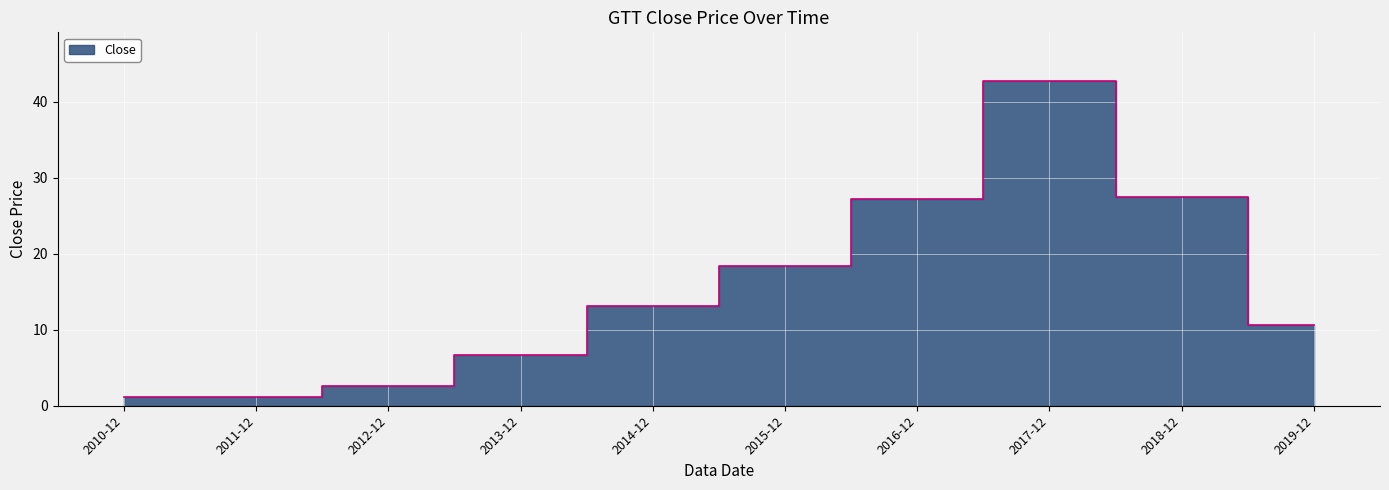

Does the chart display data point markers on the line(s)?

No